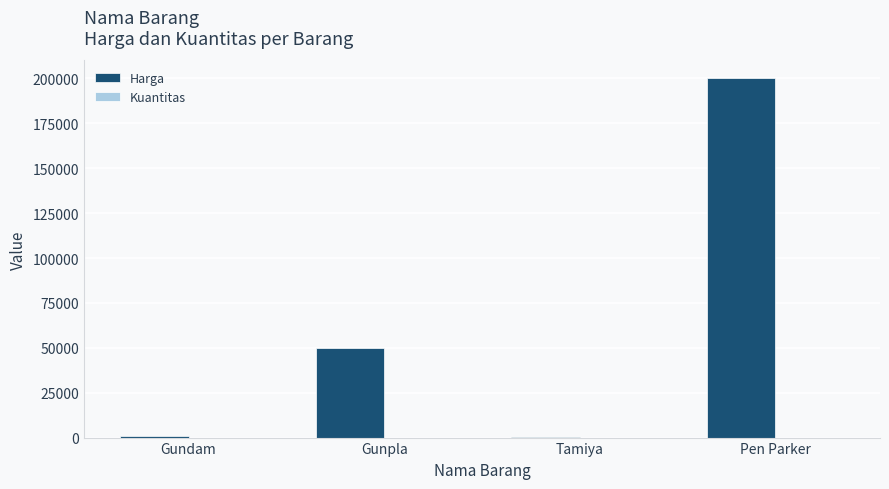

At which category does the chart reach its peak across all series?

Pen Parker